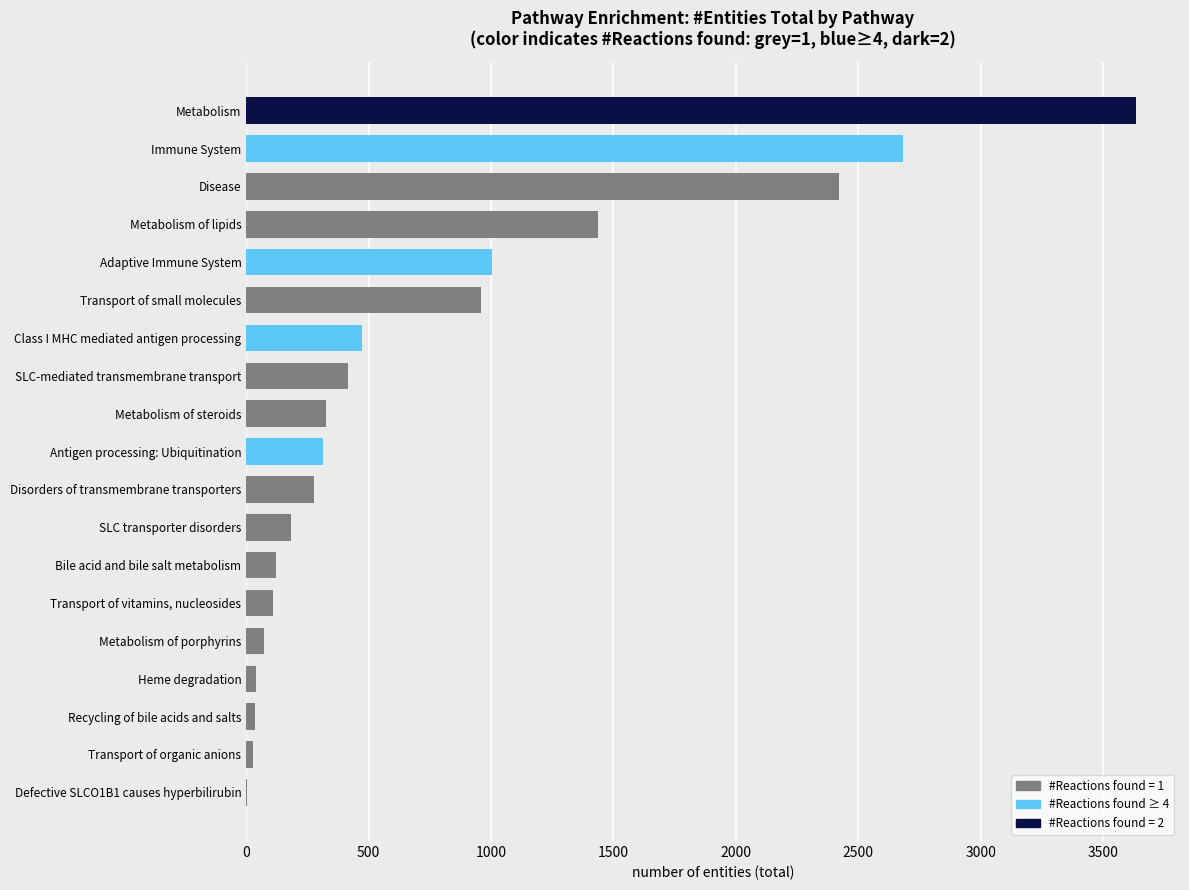

What is the greatest value displayed?

3633